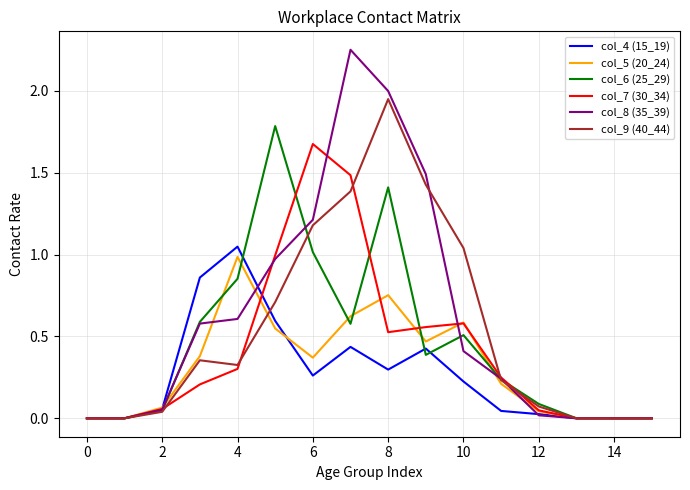

Which series has the largest range (max minus min)?

col_8 (35_39)